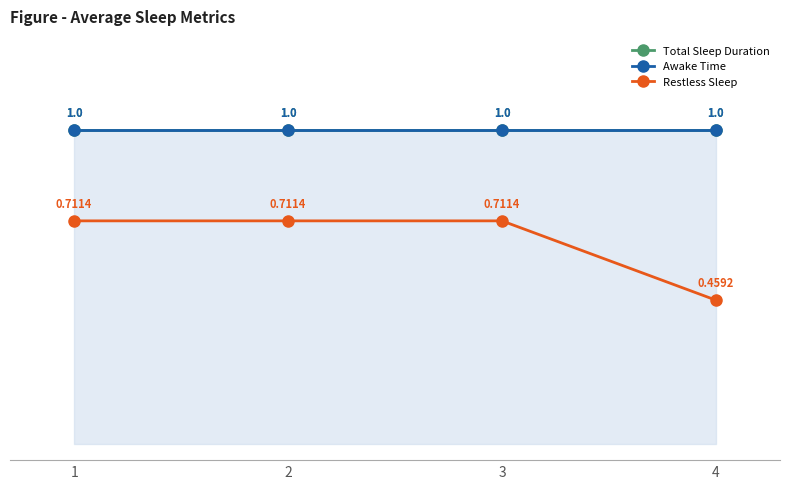

Reading right to left, extract all data points from this chart.

Total Sleep Duration: 1.0	1.0	1.0	1.0
Awake Time: 1.0	1.0	1.0	1.0
Restless Sleep: 0.5	0.7	0.7	0.7